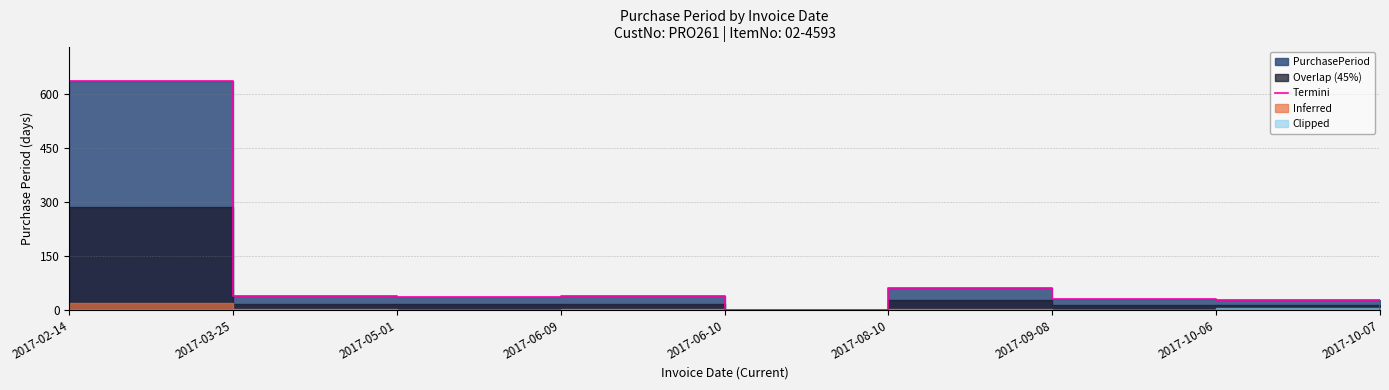

What is the difference between the second highest and second lowest values?

60